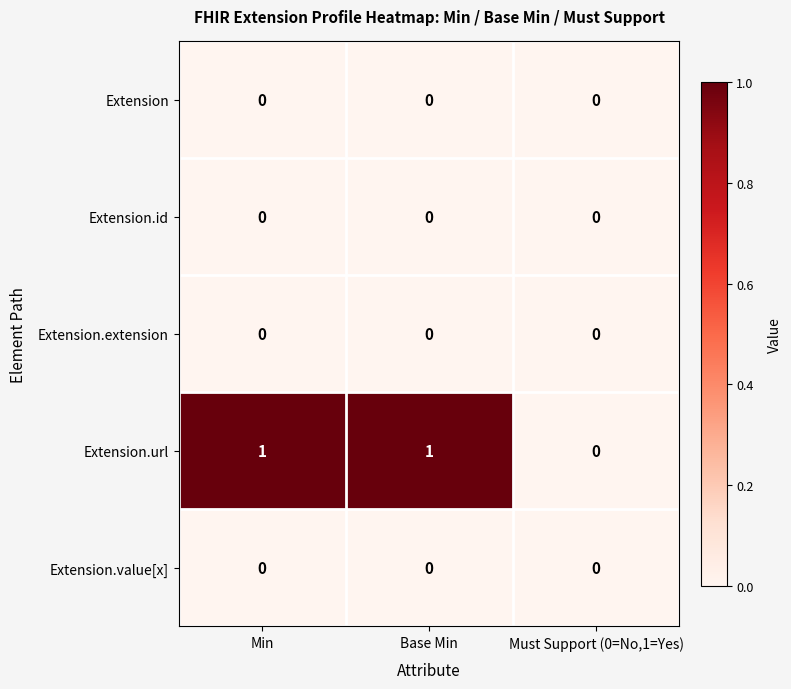

Reading left to right, transcribe all the data shown in this chart.

Extension: 0	0	0
Extension.id: 0	0	0
Extension.extension: 0	0	0
Extension.url: 1	1	0
Extension.value[x]: 0	0	0